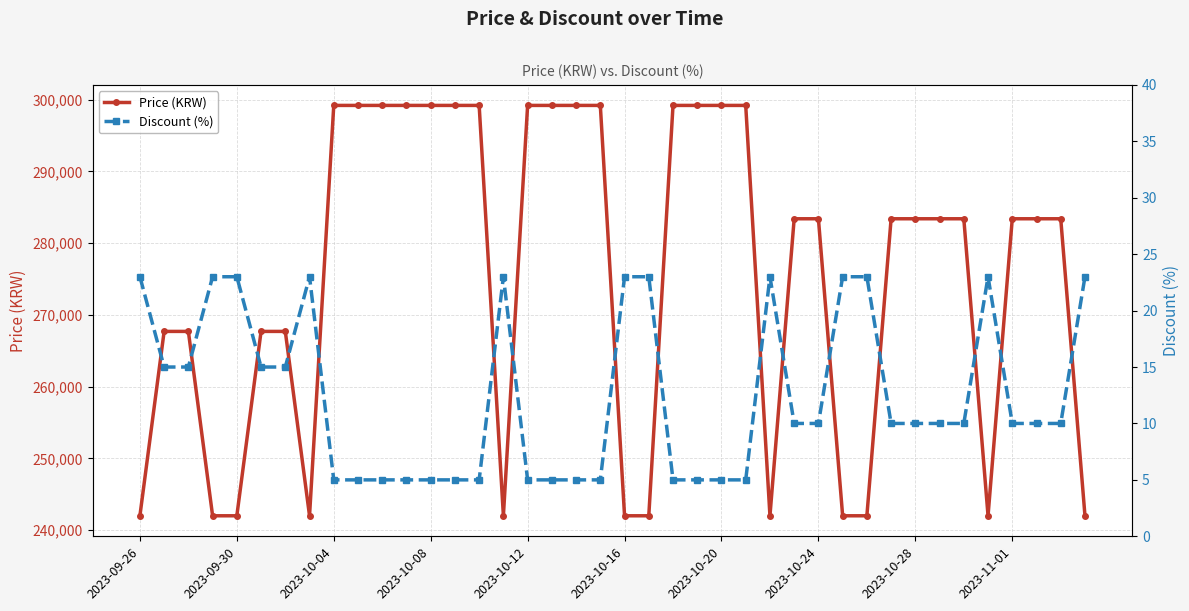

How many lines are shown in the chart?

2